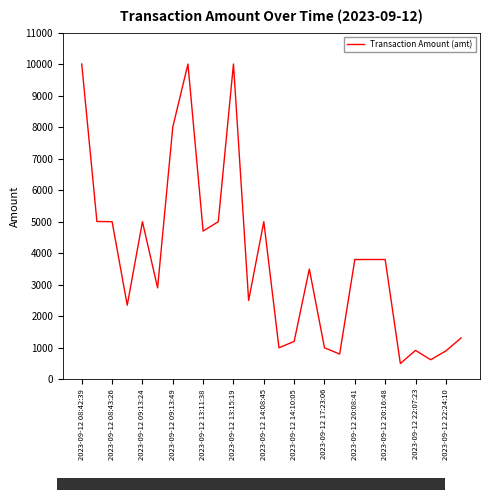

What is the greatest value displayed?

10000.0